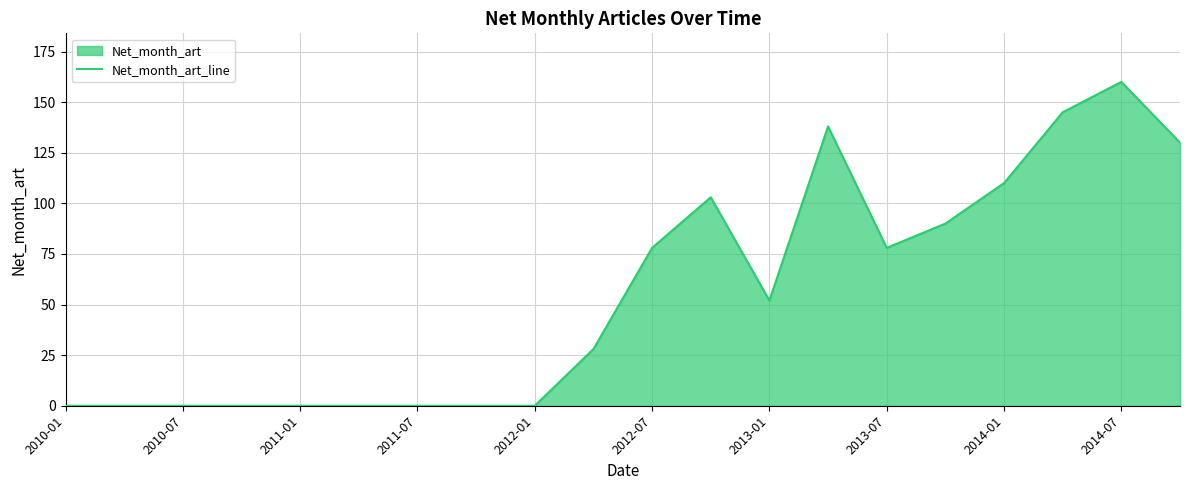

What is the greatest value displayed?

160